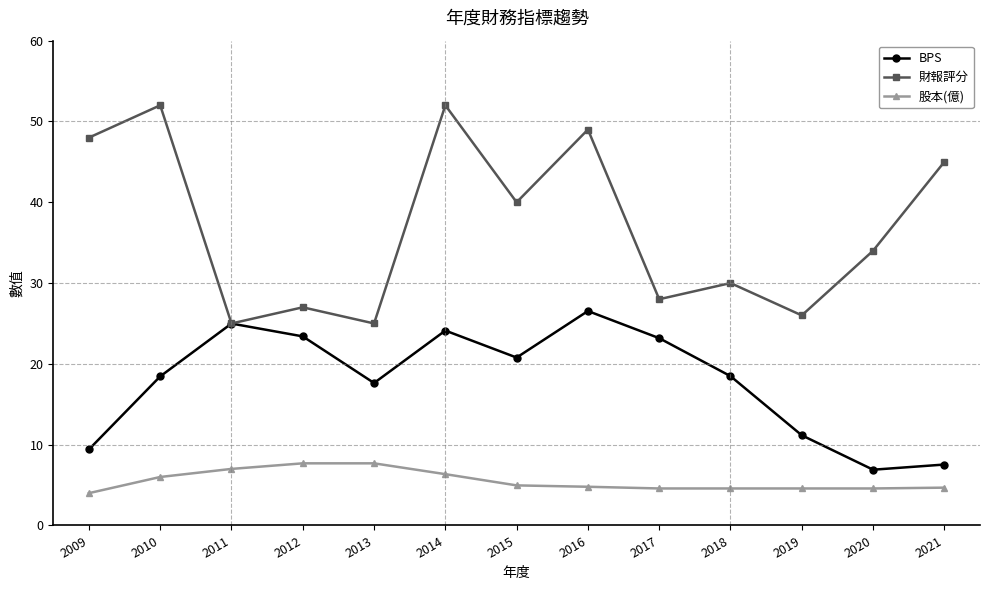

True or false: 財報評分 has more than 0 interior local peaks.

True